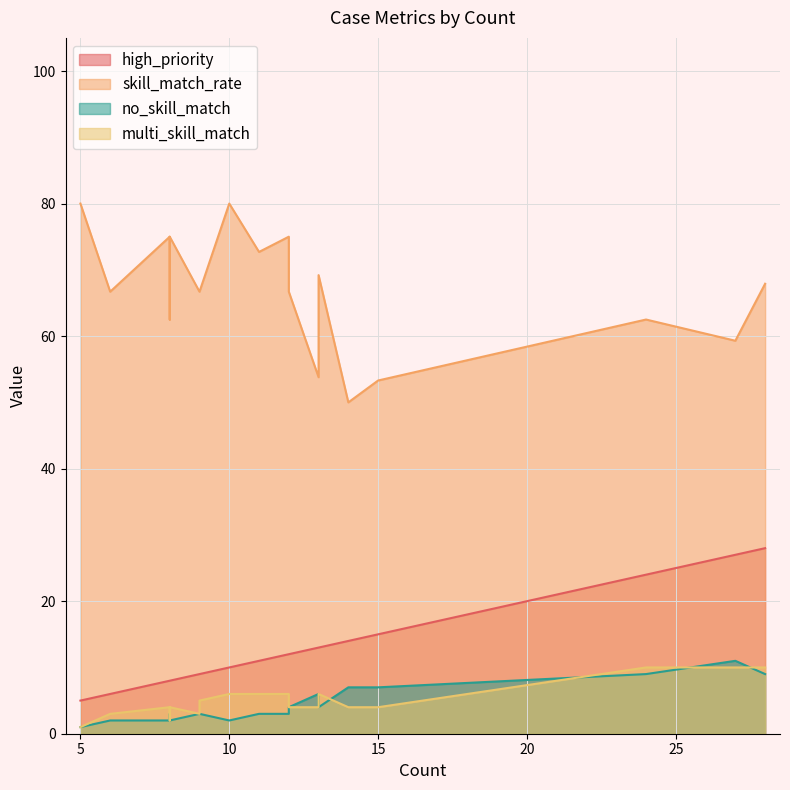

The skill_match_rate series shows 49.8 at 3. True or false?

False